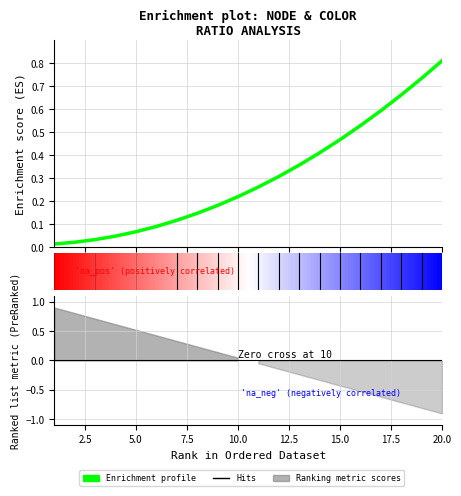

What is the sum of all values?

6.1